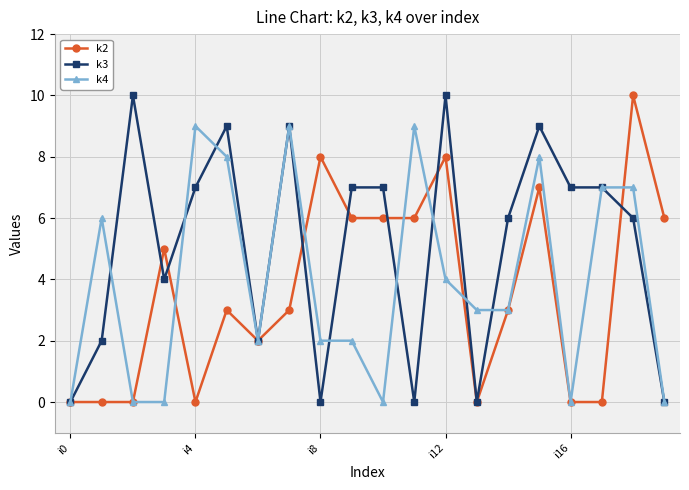

Which series has the largest total across all categories?

k3